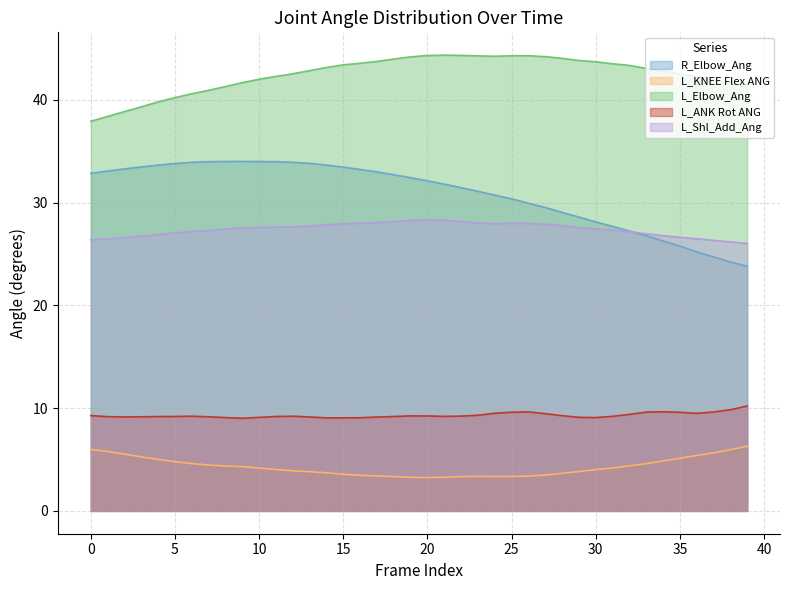

What are all the series names shown in the legend?

R_Elbow_Ang, L_KNEE Flex ANG, L_Elbow_Ang, L_ANK Rot ANG, L_Shl_Add_Ang